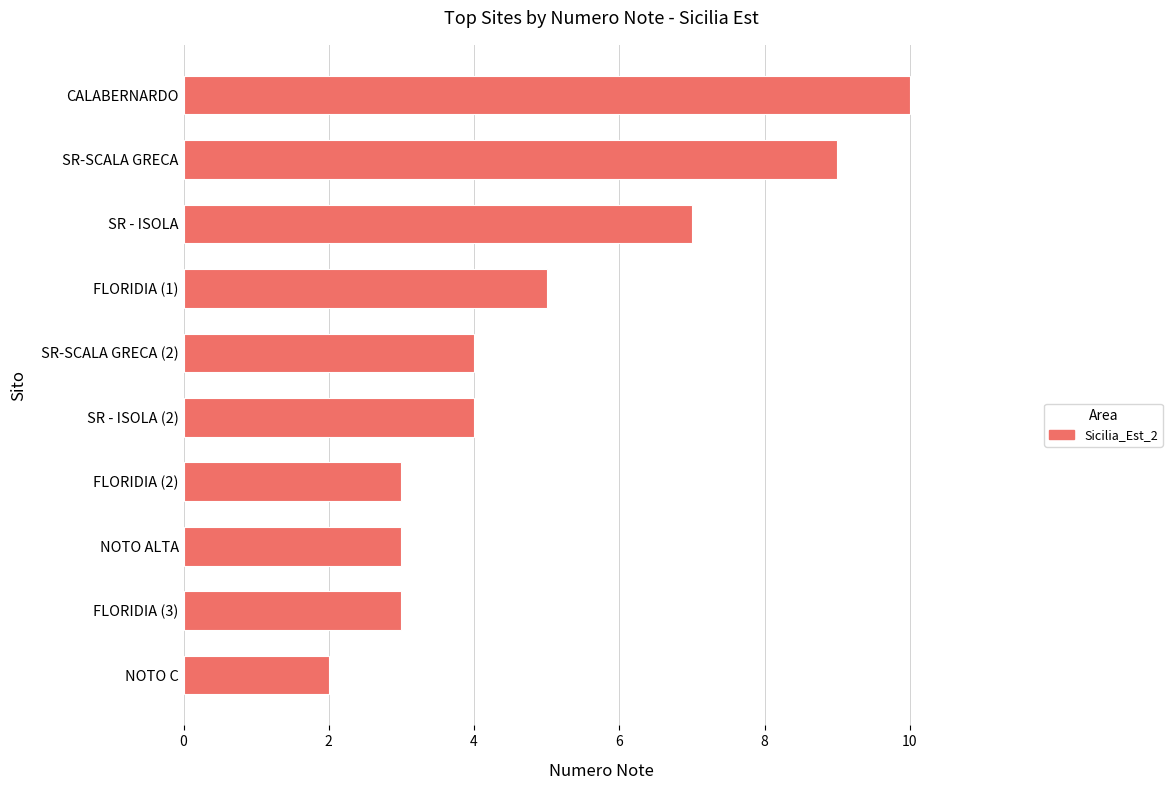

Is it true that the value at SR - ISOLA (2) is 4?

True